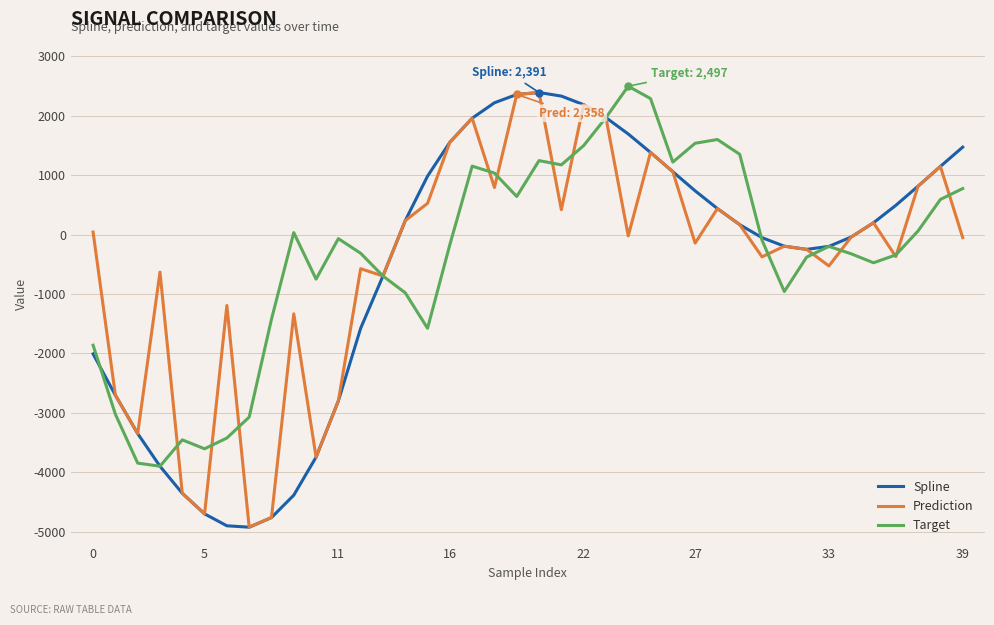

What is the greatest value displayed?

2497.3